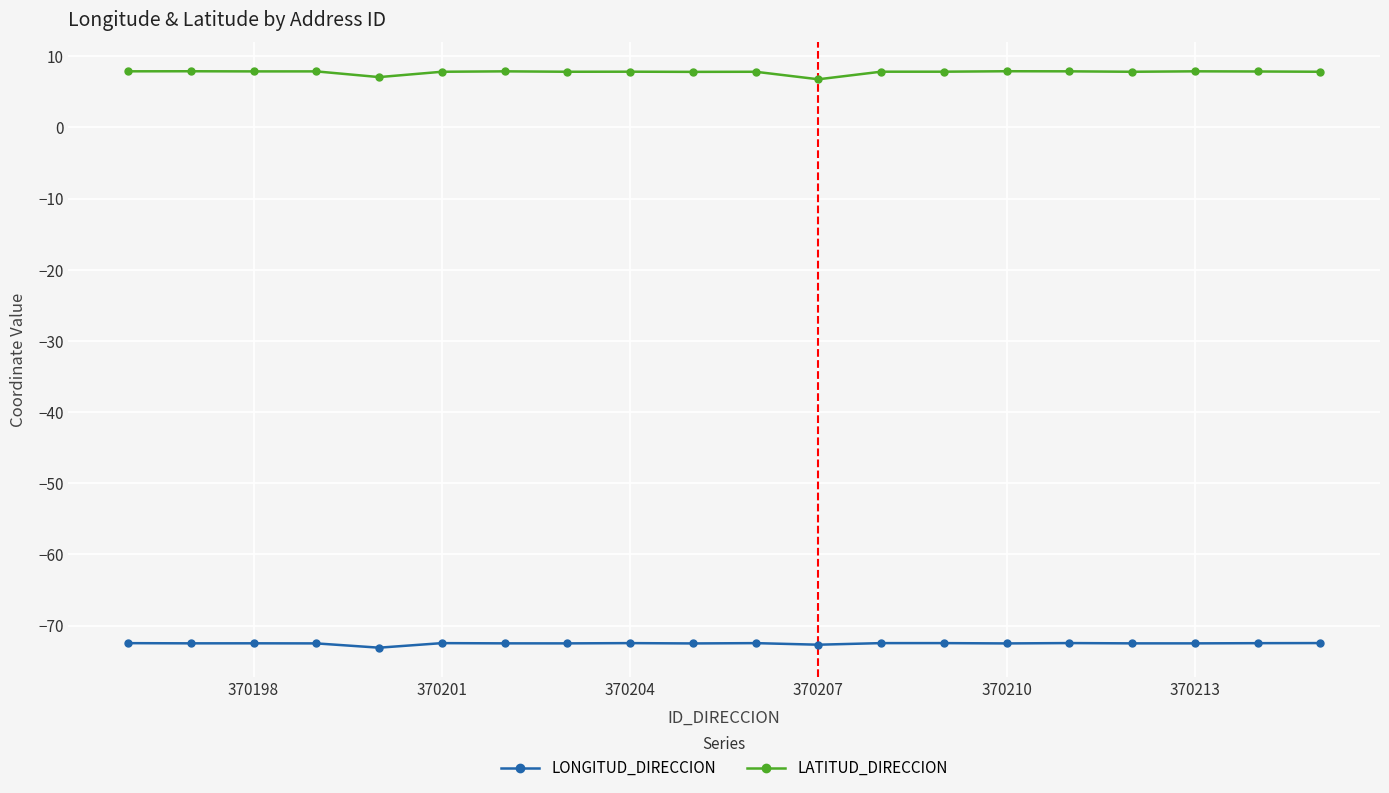

Which series has the largest total across all categories?

LATITUD_DIRECCION